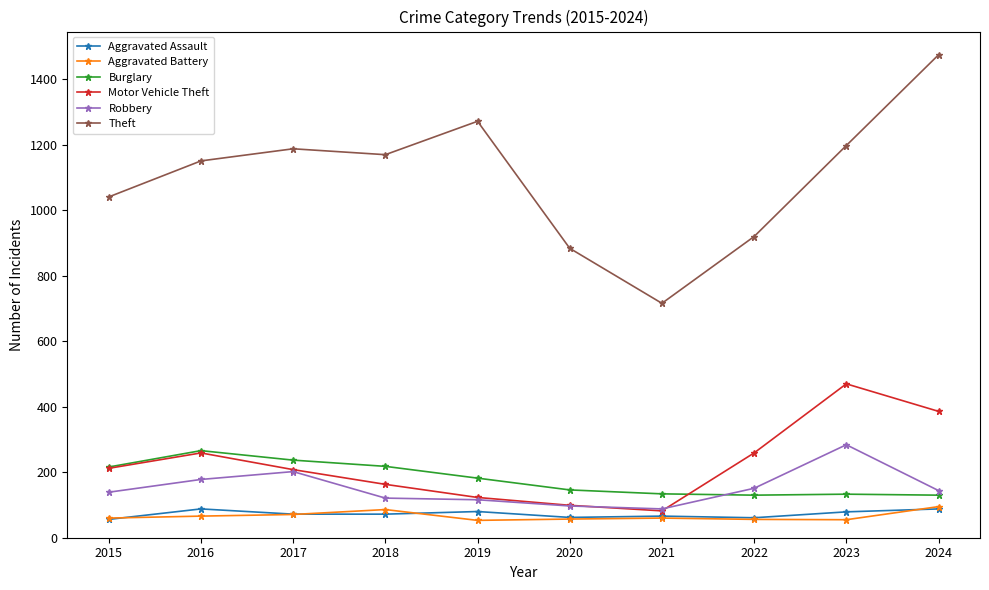

What is the smallest value displayed?

53